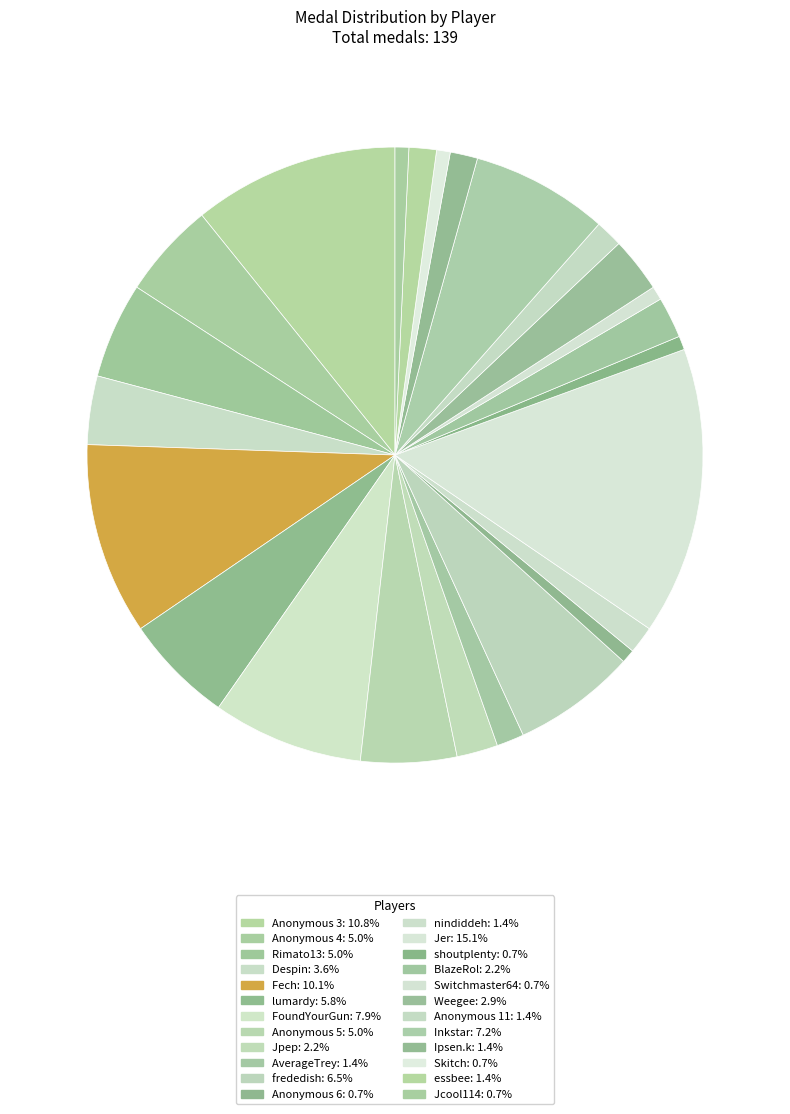

How many segments does this pie chart have?

24